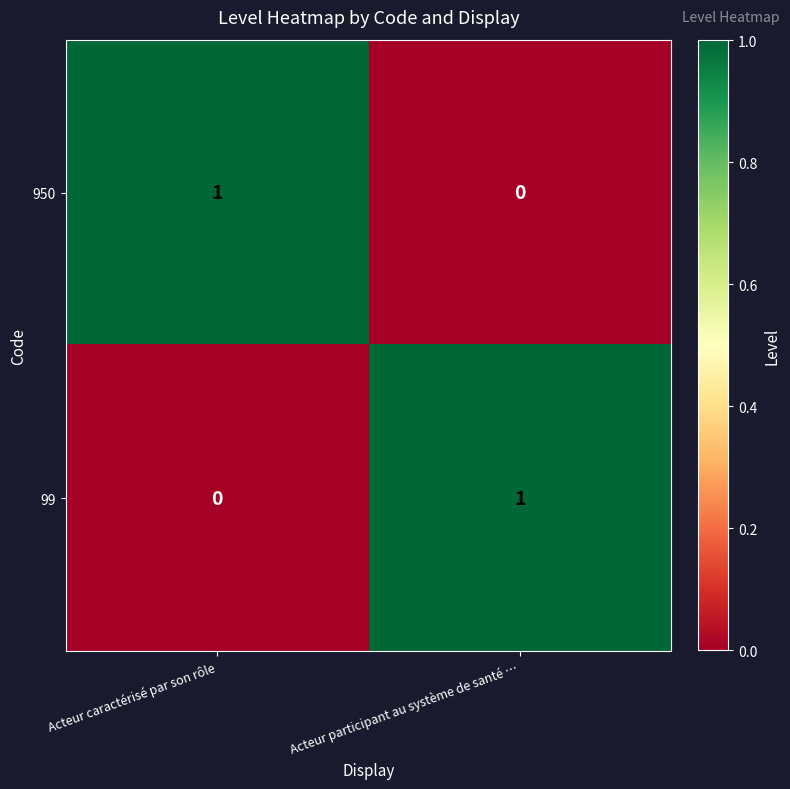

List the labels in order of 950 value, largest first.

Acteur caractérisé par son rôle, Acteur participant au système de santé …